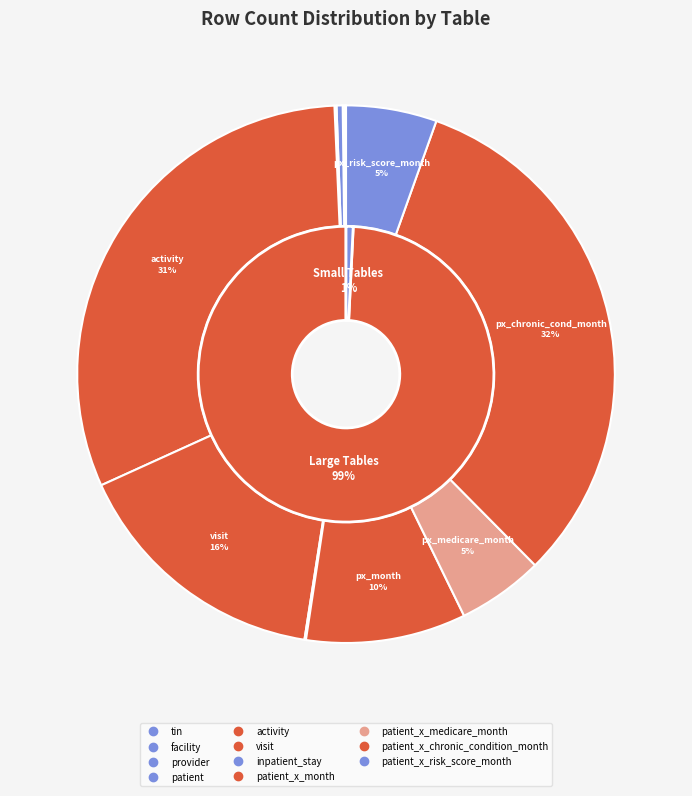

What percentage do provider and patient_x_medicare_month together represent?

5.5%